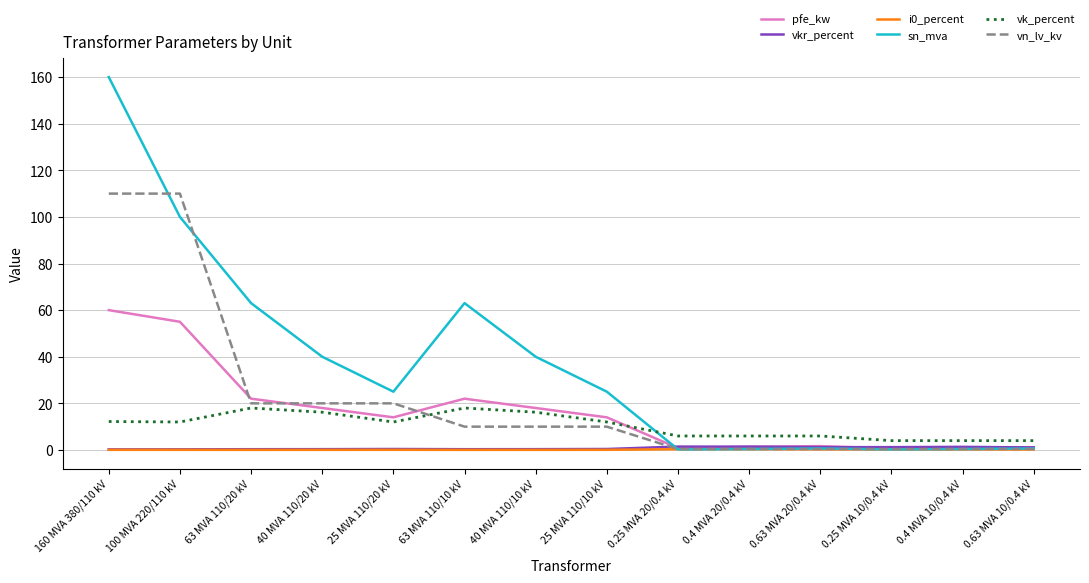

At which category does vk_percent reach its first local peak?

63 MVA 110/20 kV